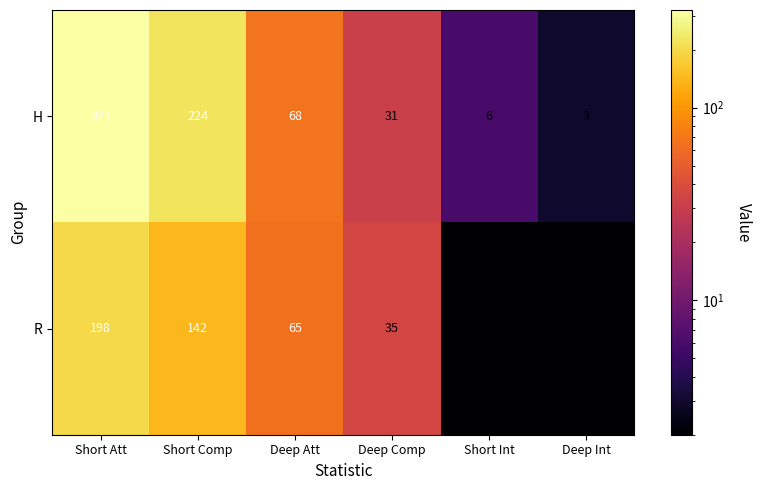

Reading left to right, list all the values displayed in this chart.

H: Short Att=321	Short Comp=224	Deep Att=68	Deep Comp=31	Short Int=6	Deep Int=3
R: Short Att=198	Short Comp=142	Deep Att=65	Deep Comp=35	Short Int=2	Deep Int=2